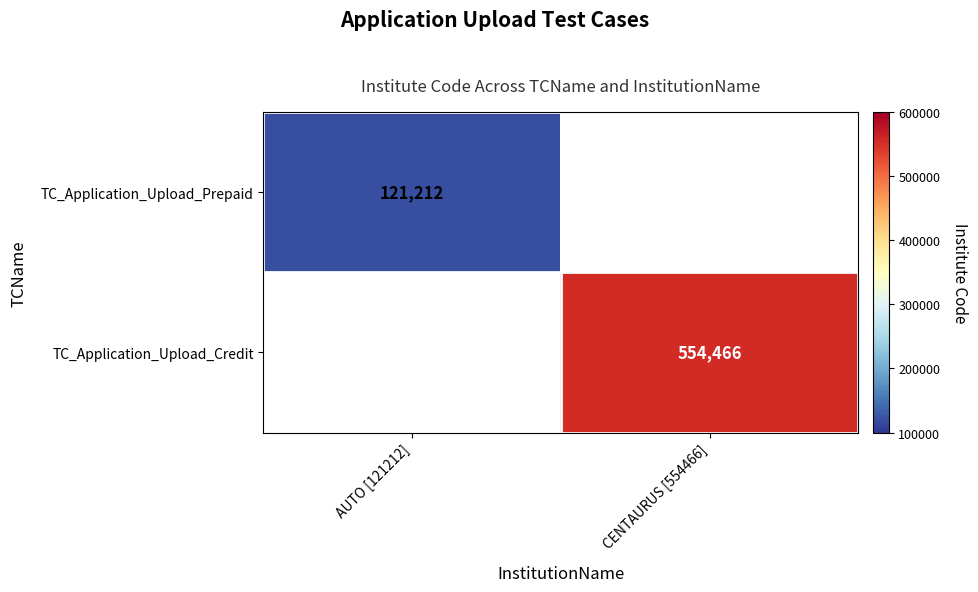

Is the value of TC_Application_Upload_Credit at CENTAURUS [554466] greater than the value of TC_Application_Upload_Prepaid at AUTO [121212]?

Yes